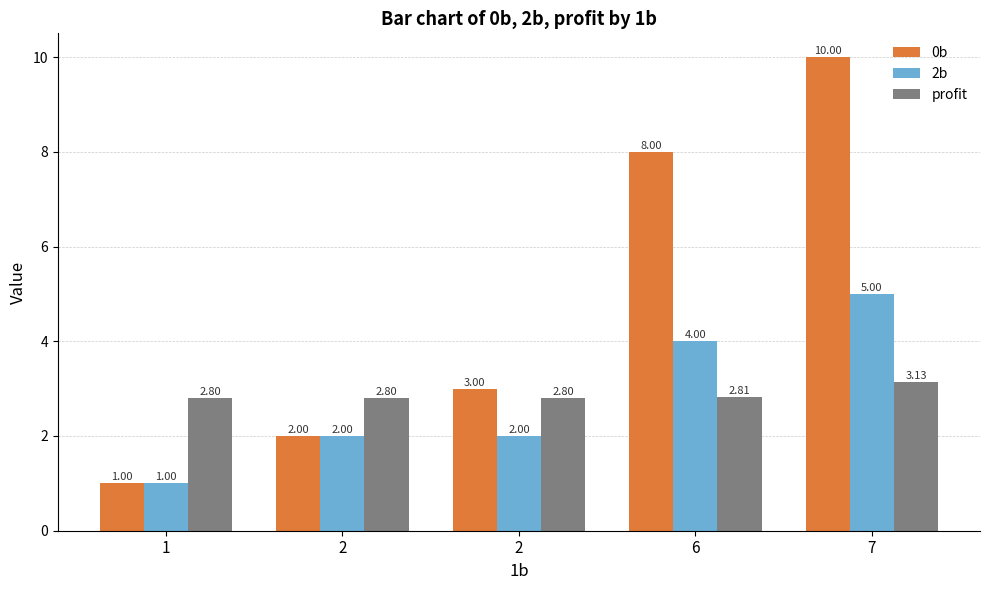

Reading left to right, list all the values displayed in this chart.

0b: 1.0	2.0	3.0	8.0	10.0
2b: 1.0	2.0	2.0	4.0	5.0
profit: 2.8	2.8	2.8	2.8	3.1